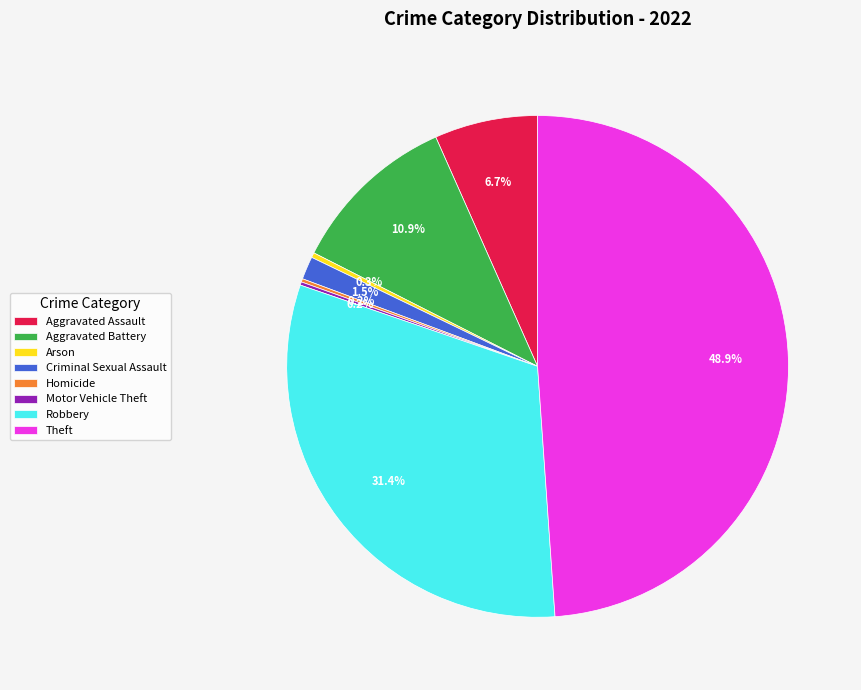

Is there a majority slice in this chart?

No